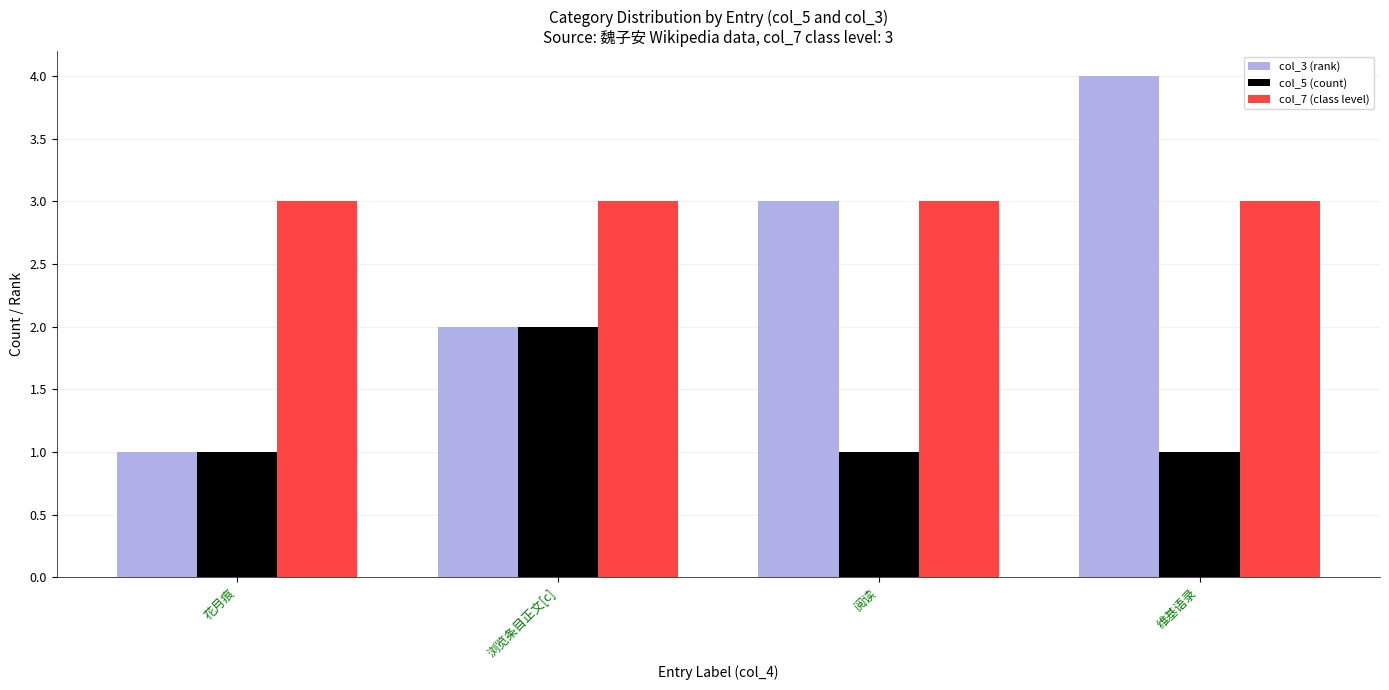

How many bars are there in total?

12